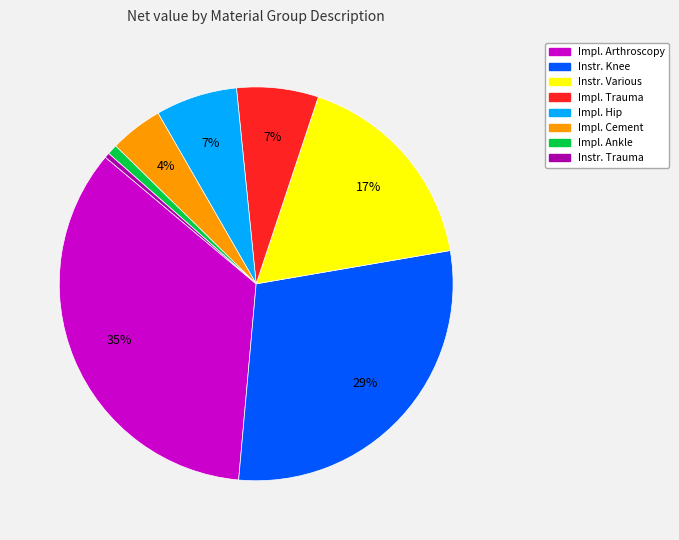

Does any single category account for the majority?

No